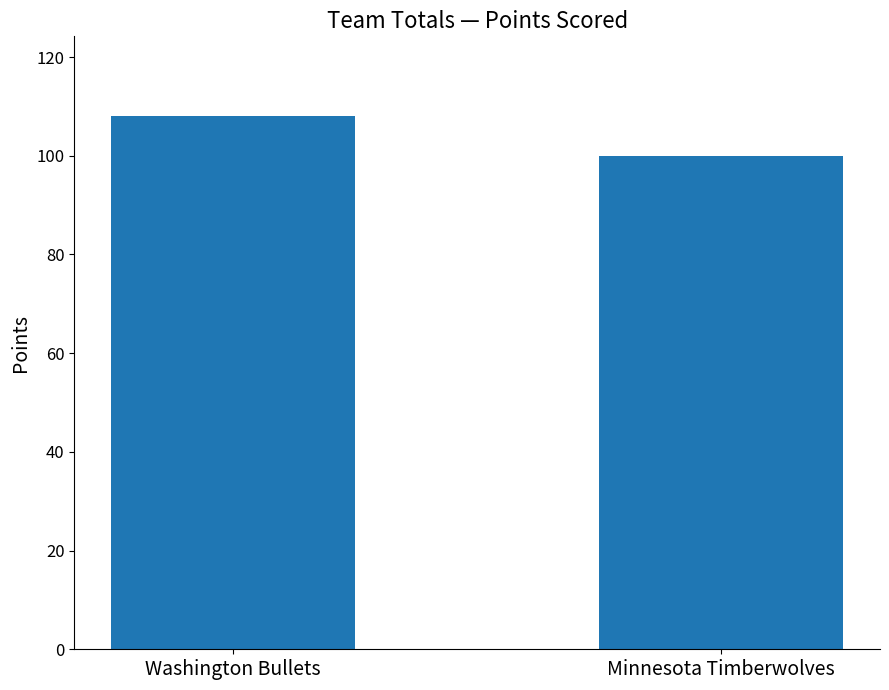

How many bars are there in total?

2